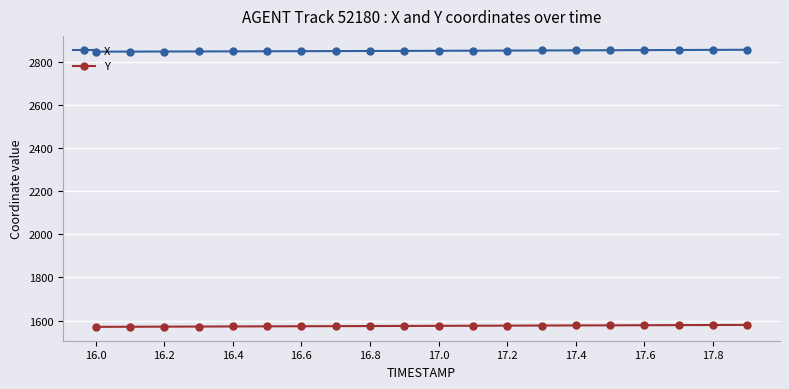

True or false: X and Y intersect in this chart.

False